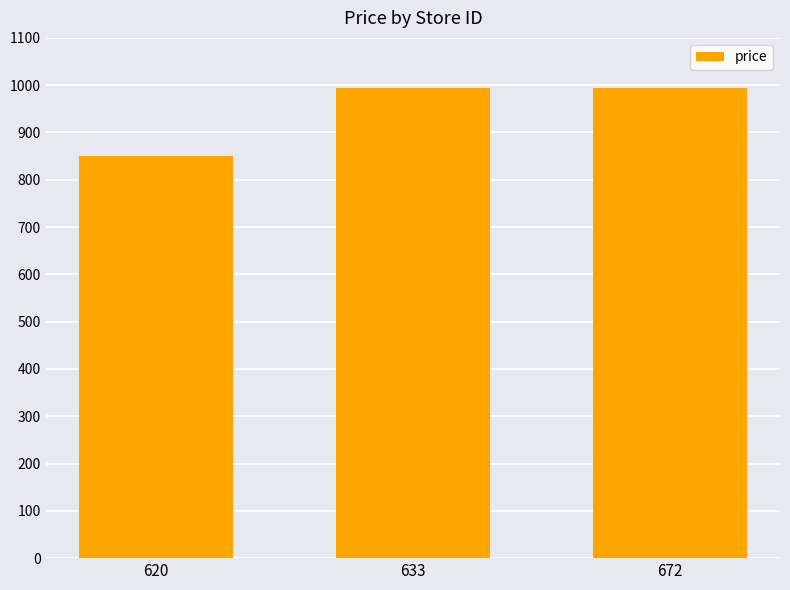

What is the approximate value at 633?

995.0